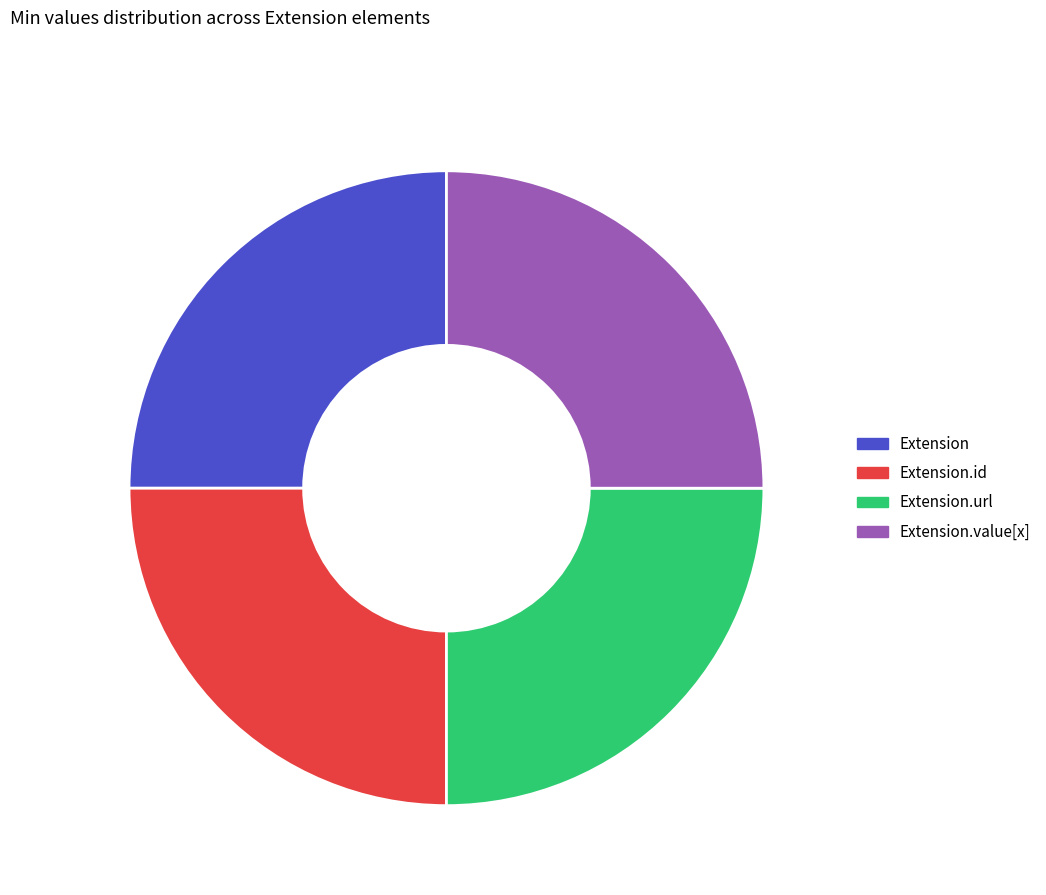

Count the number of slices in the pie.

4